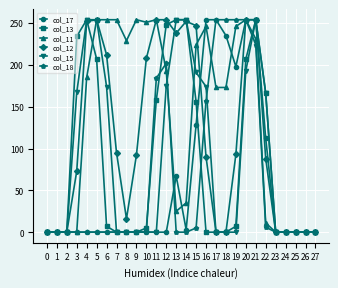

What are all the series names shown in the legend?

col_17, col_13, col_11, col_12, col_15, col_18